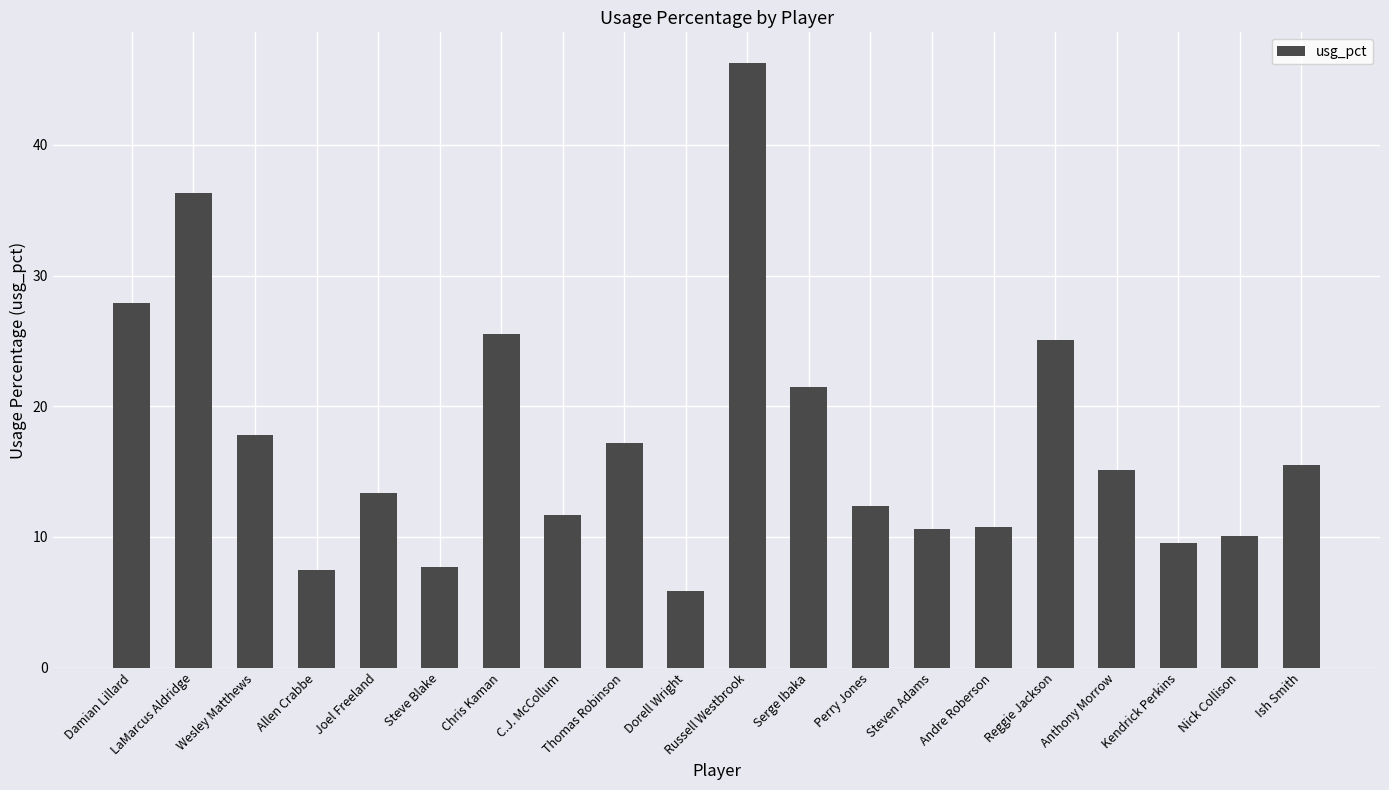

Which label corresponds to the largest value in the chart?

Russell Westbrook